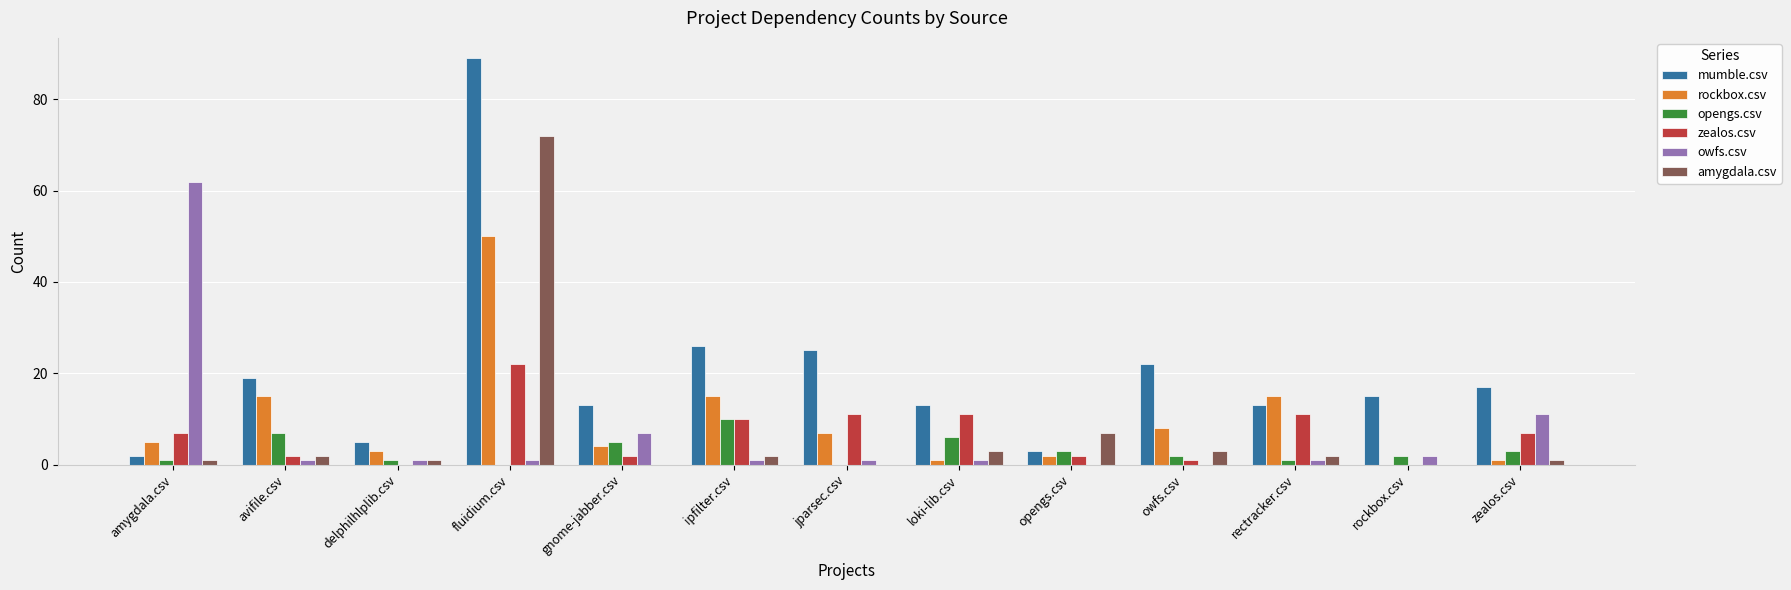

What is the sum of all zealos.csv values?

86